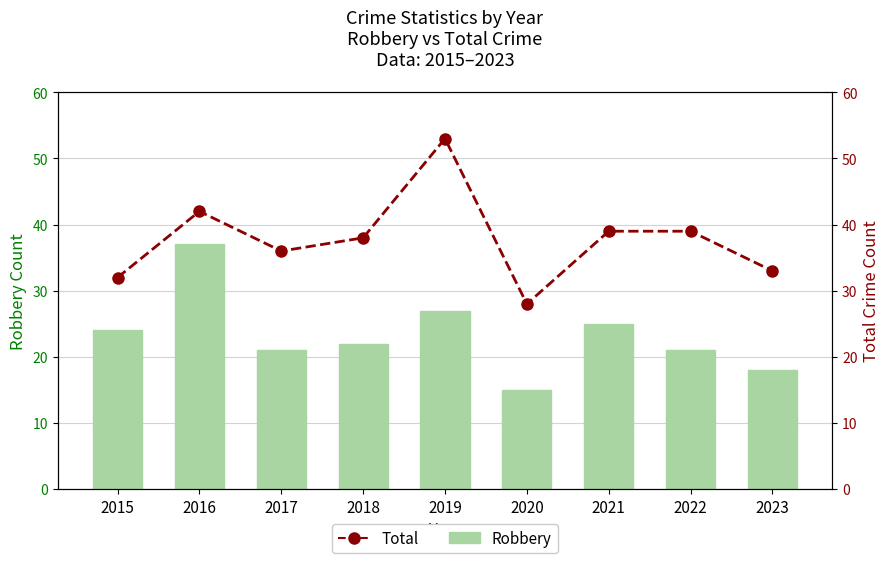

Which series has the largest range (max minus min)?

Total